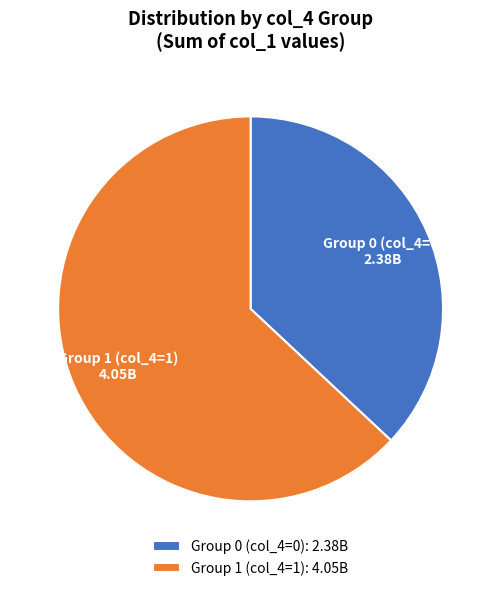

Is it true that Group 0 (col_4=0) is 37% of the pie?

True